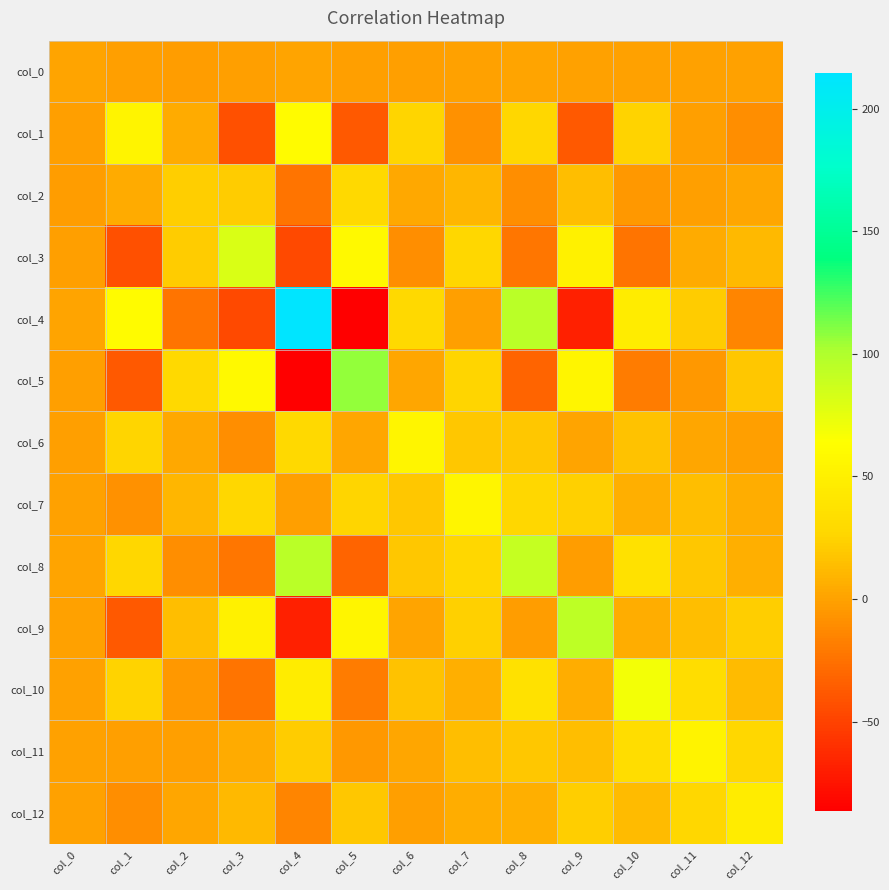

At which category does the chart reach its peak across all series?

col_4